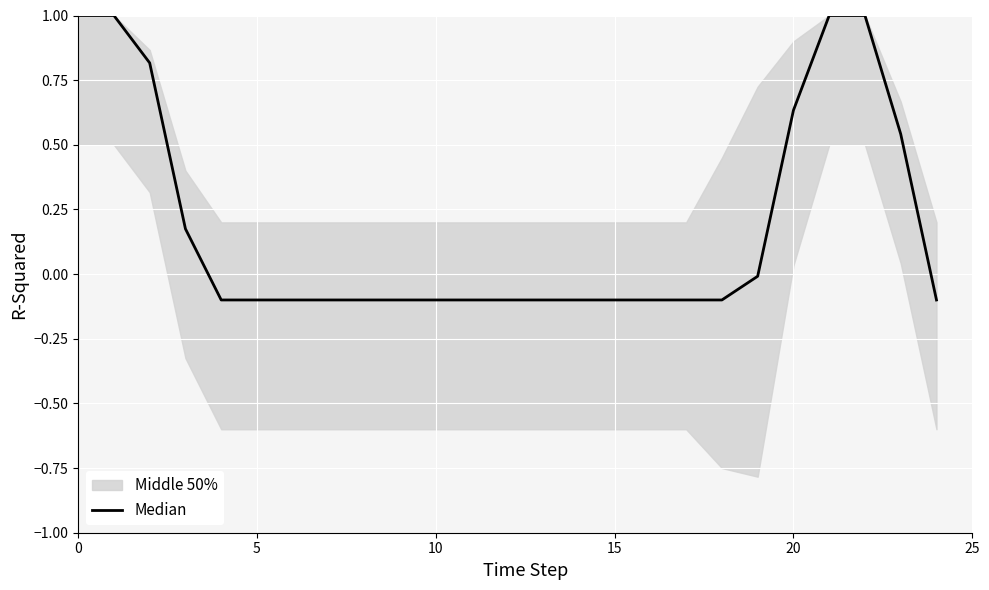

What is the difference between the maximum and minimum values?

1.1